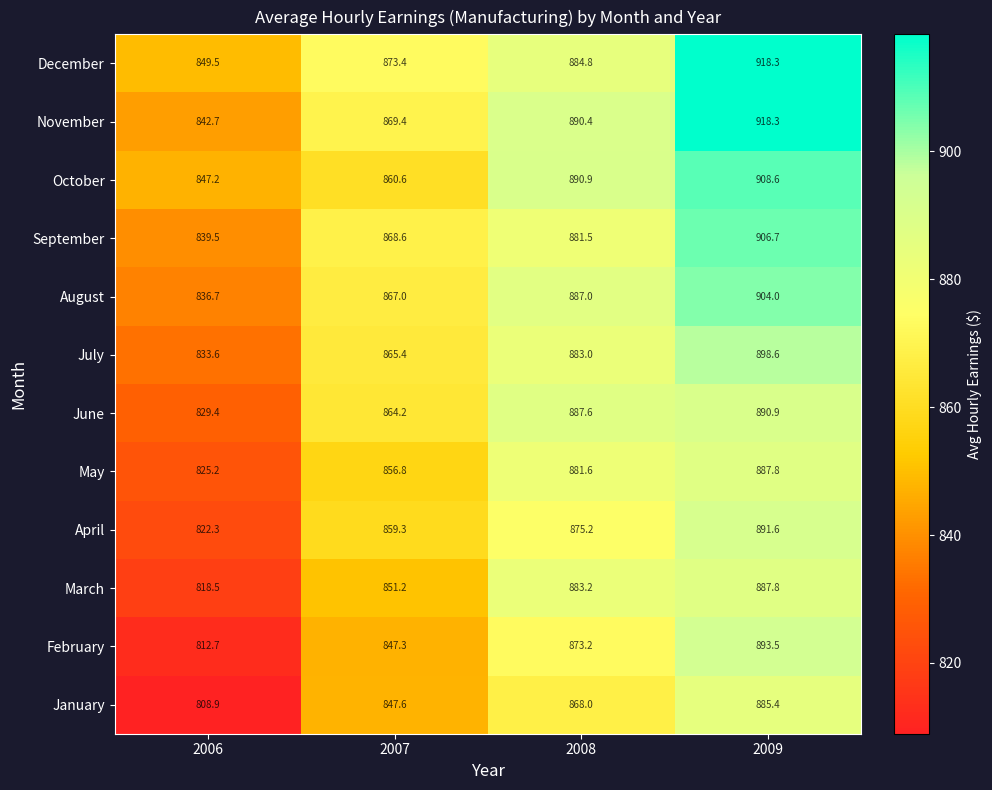

Between 2007 and 2008, which series saw the biggest shift?

March